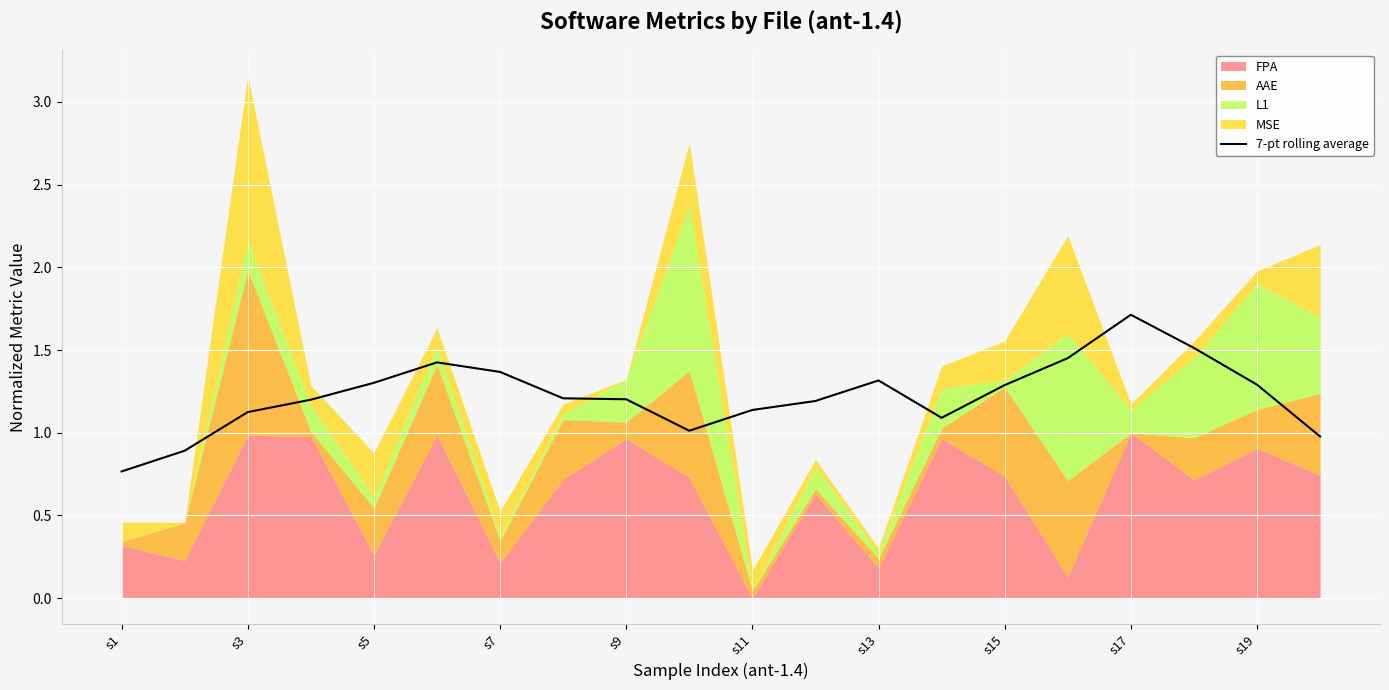

At which label does 7-pt rolling average reach its peak?

s17